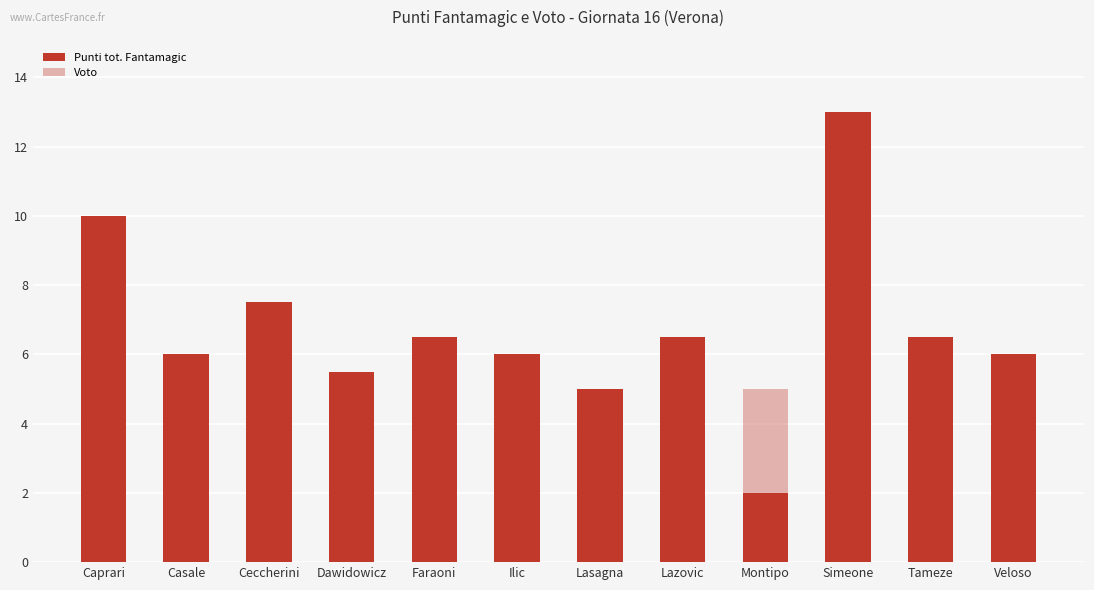

Does the chart contain any negative values?

No